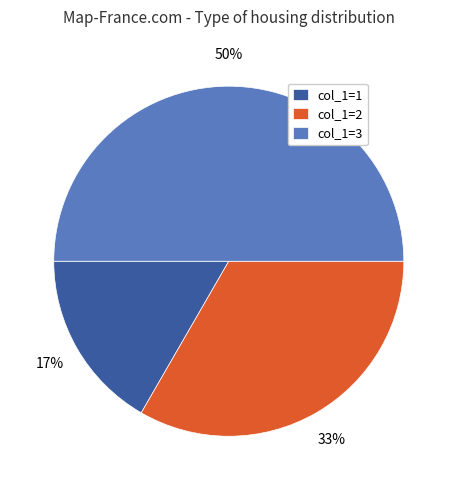

To the nearest percent, what percentage of the pie is col_1=2?

33%